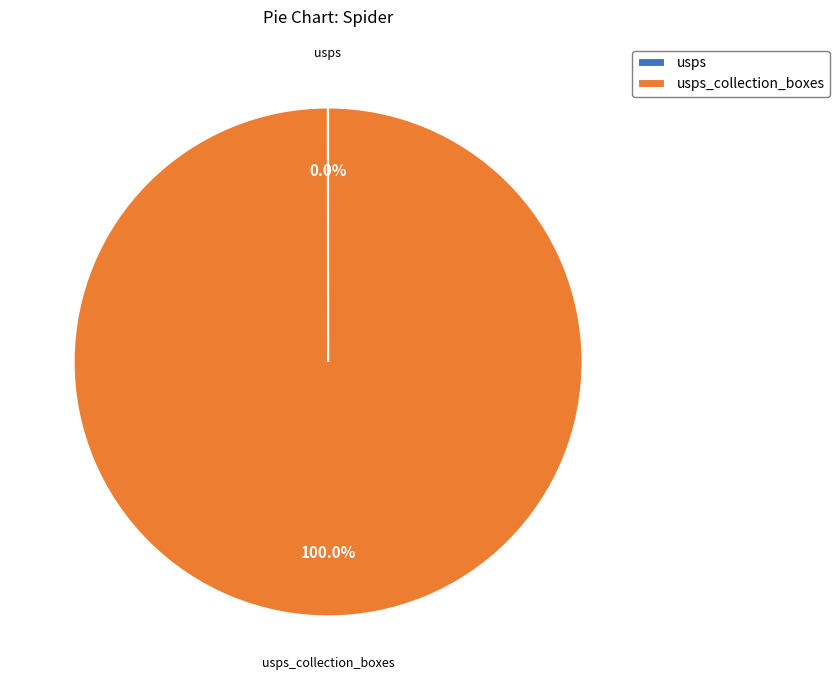

Is there any slice that represents more than half of the pie?

Yes